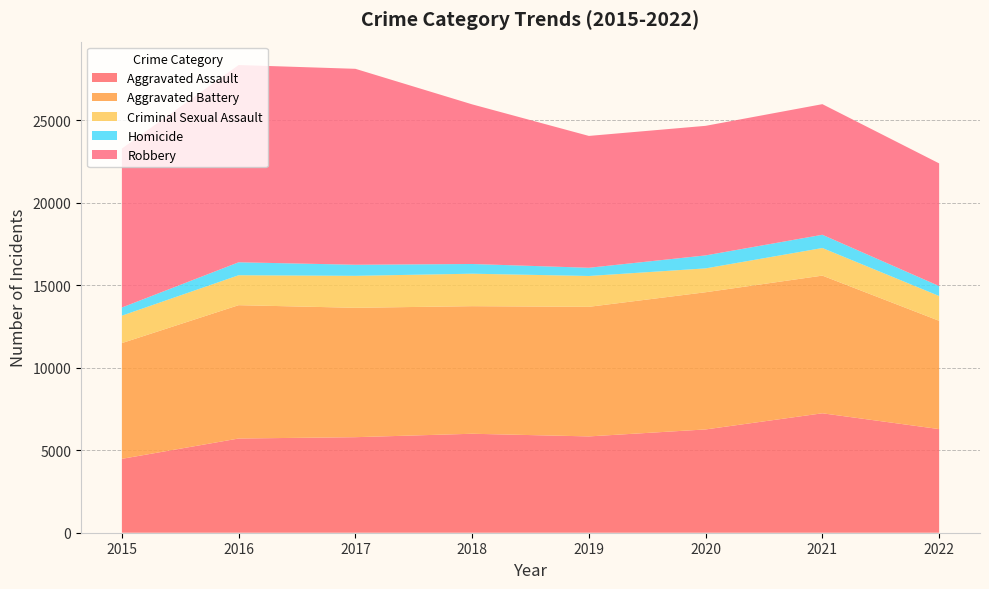

Reading left to right, extract all data points from this chart.

Aggravated Assault: 2015=4480	2016=5712	2017=5793	2018=6001	2019=5840	2020=6263	2021=7242	2022=6284
Aggravated Battery: 2015=7018	2016=8085	2017=7845	2018=7735	2019=7857	2020=8319	2021=8347	2022=6565
Criminal Sexual Assault: 2015=1662	2016=1815	2017=1938	2018=1969	2019=1870	2020=1446	2021=1674	2022=1503
Homicide: 2015=496	2016=786	2017=672	2018=589	2019=498	2020=787	2021=803	2022=606
Robbery: 2015=9638	2016=11960	2017=11880	2018=9679	2019=7994	2020=7856	2021=7919	2022=7436